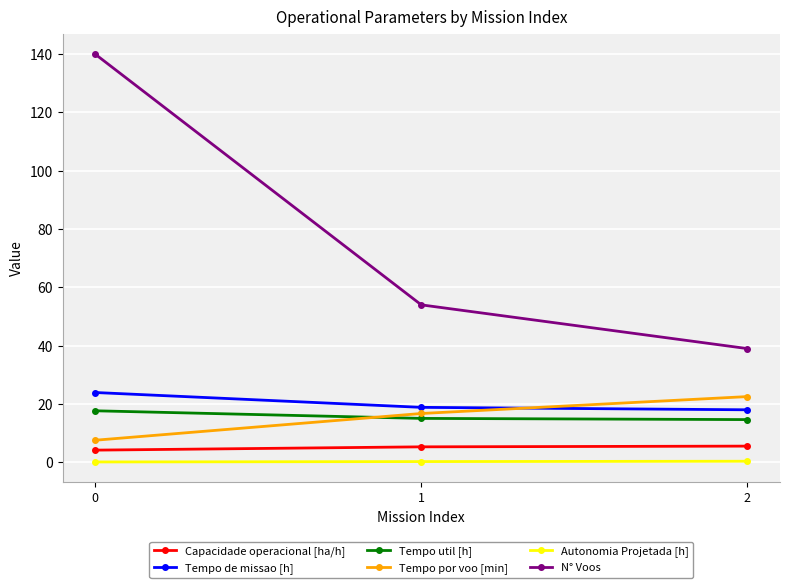

Which series changed the most between 0 and 2?

N° Voos